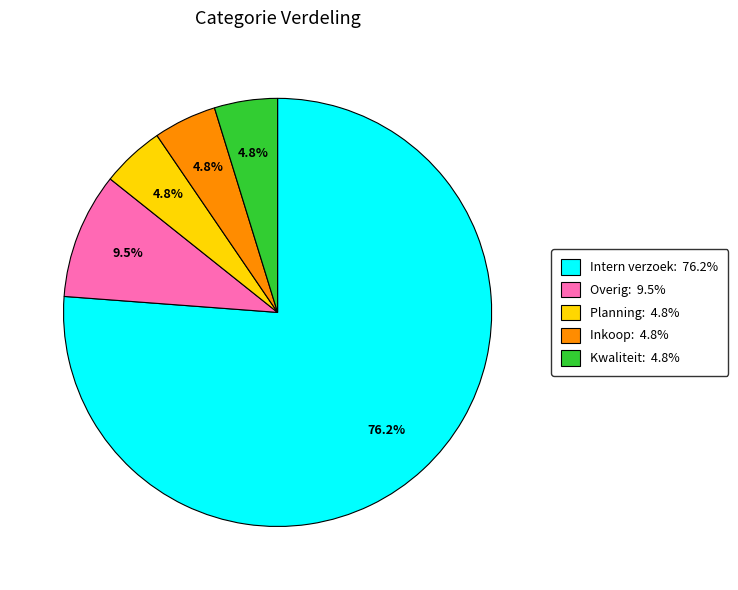

Which category has the biggest portion of the pie?

Intern verzoek: 76.2%